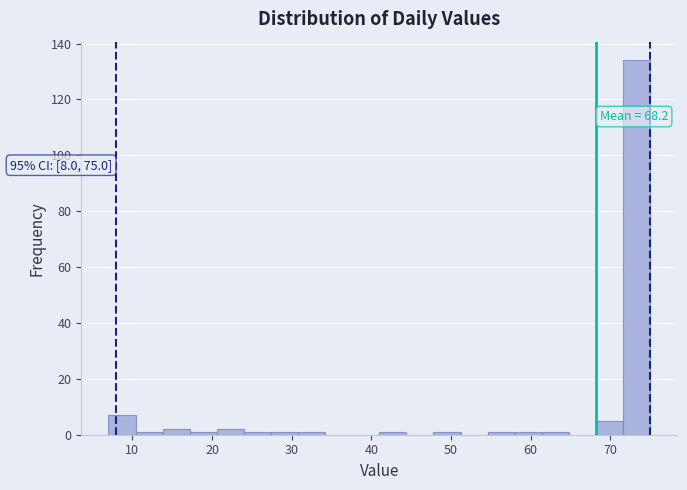

Read against the x-axis, roughly where is the centre of the tallest bar?

73